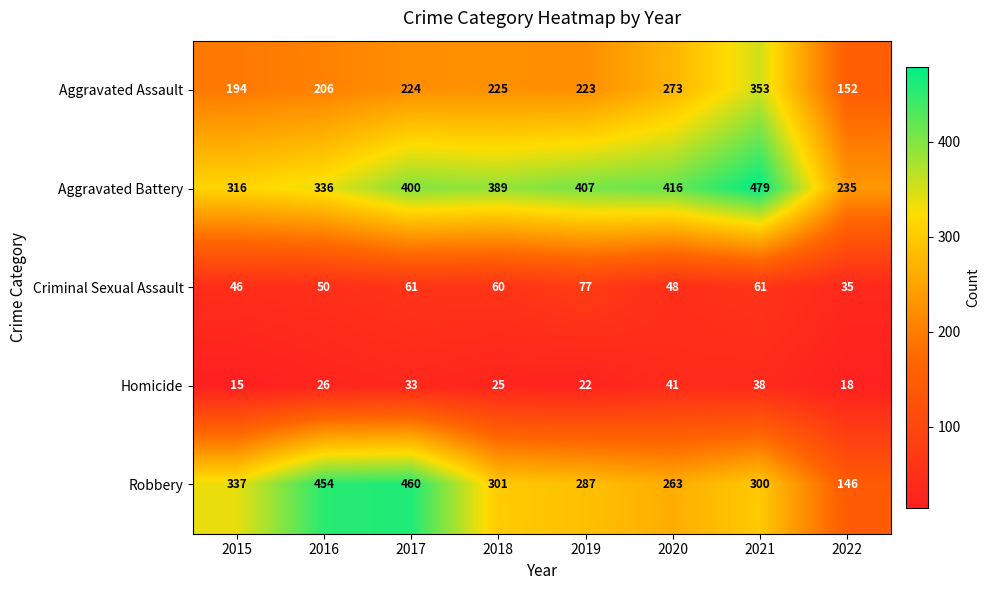

What is the sum of the Aggravated Battery values at 2020 and 2015?

732